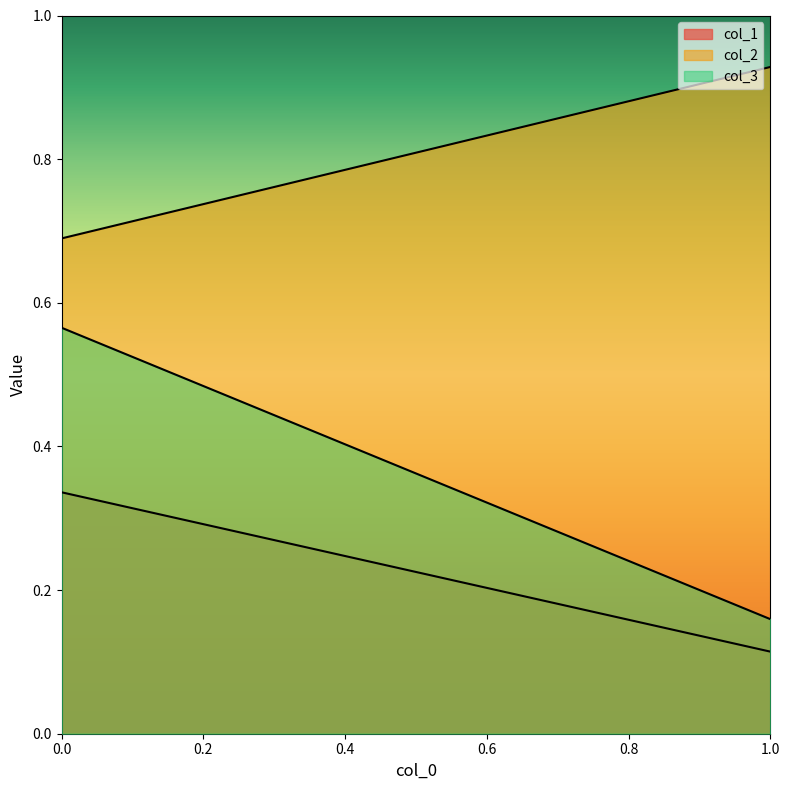

What is the sum of all col_1 values?

0.5